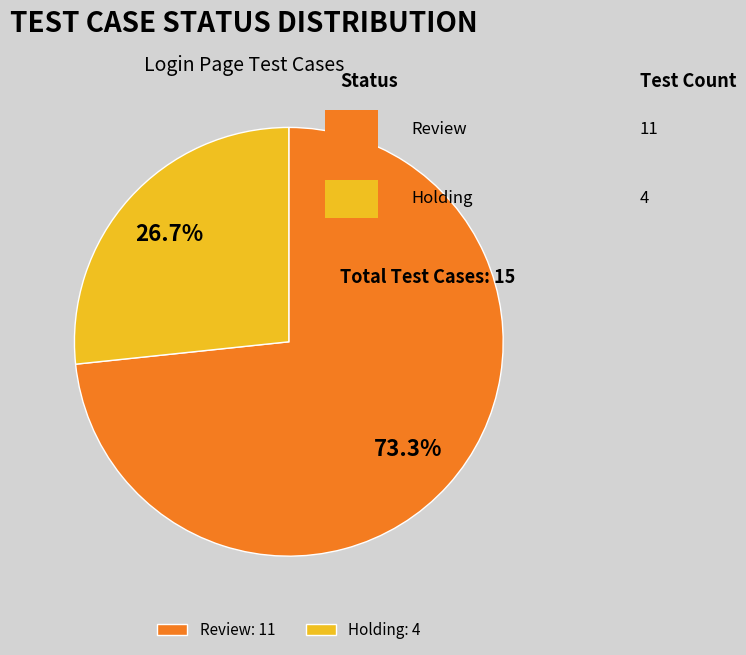

How many segments does this pie chart have?

2